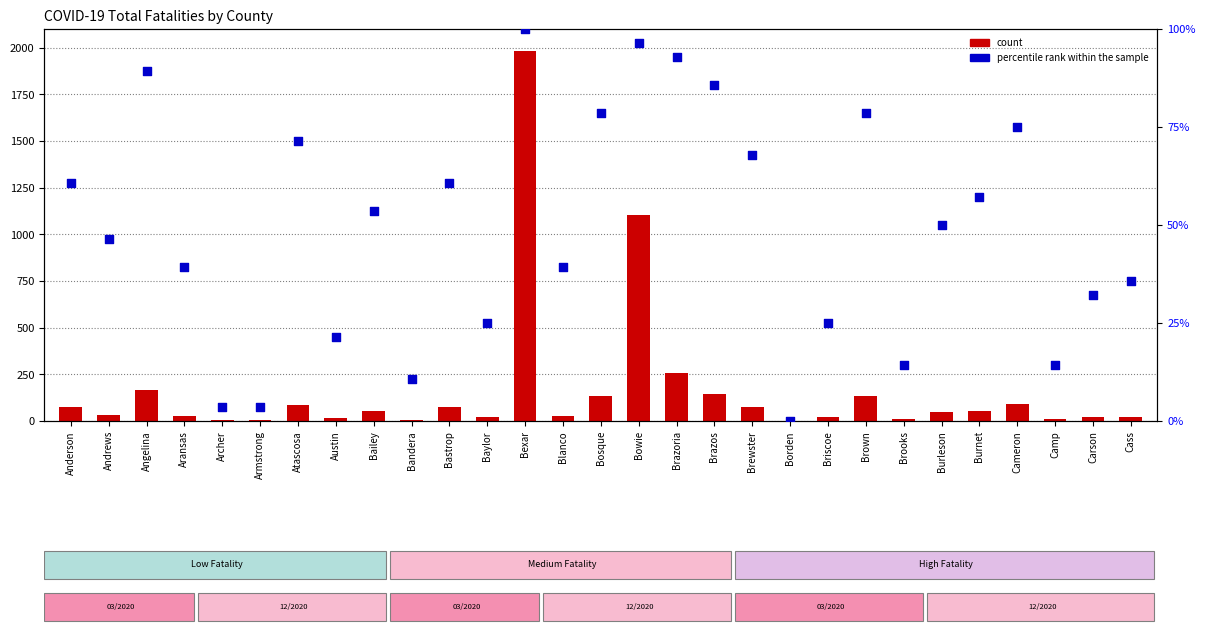

What are all the series names shown in the legend?

count, percentile rank within the sample